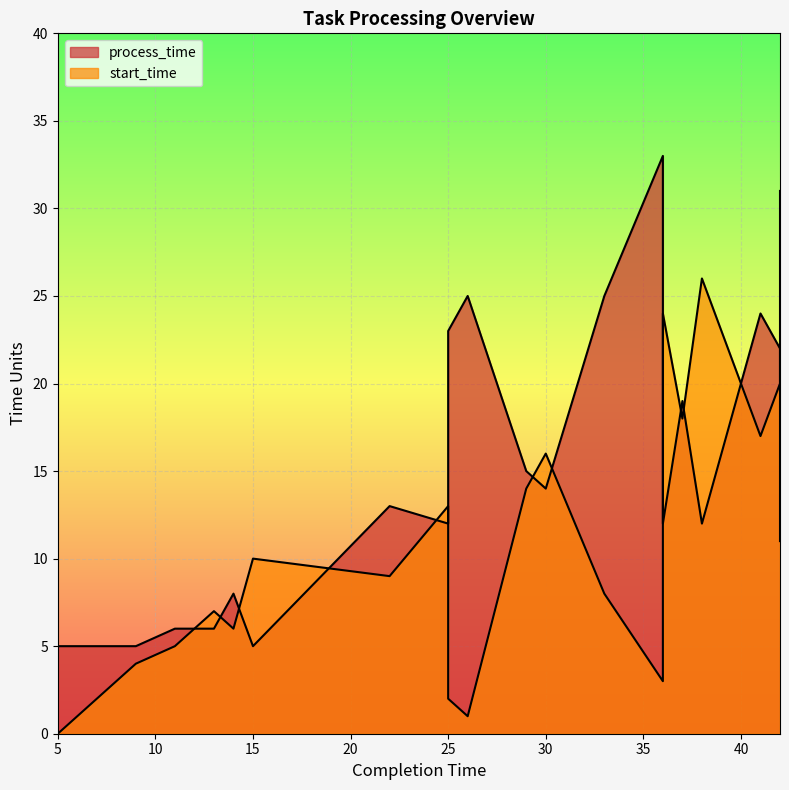

Which series has the widest spread of values?

start_time